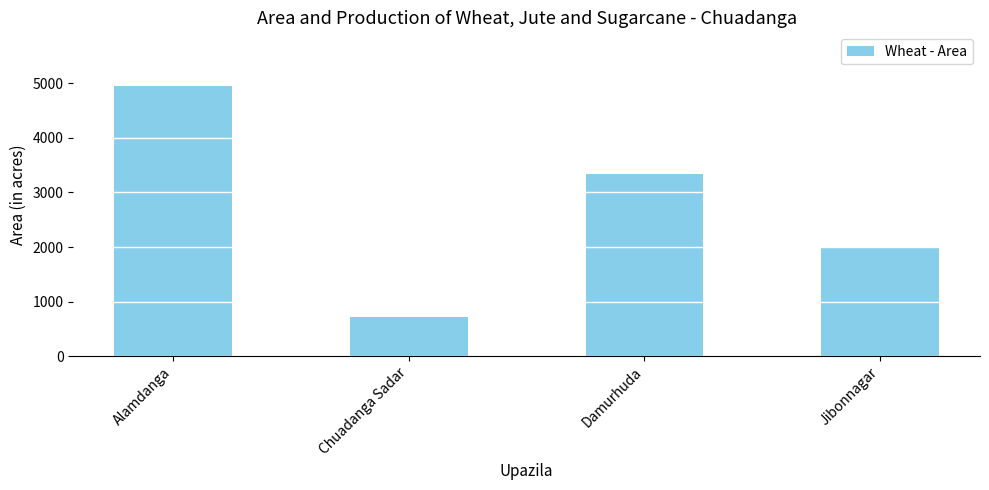

Reading left to right, transcribe all the data shown in this chart.

4940	715	3330	1976